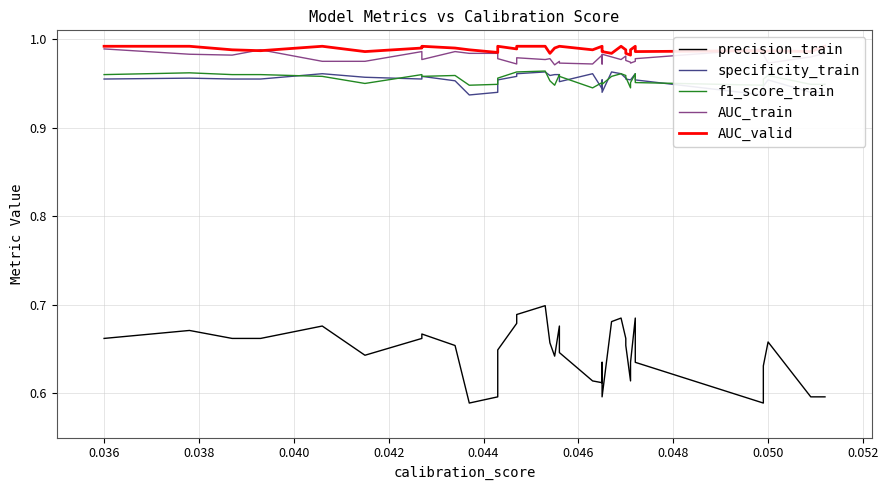

True or false: specificity_train has more than 0 points higher than both neighbors.

True